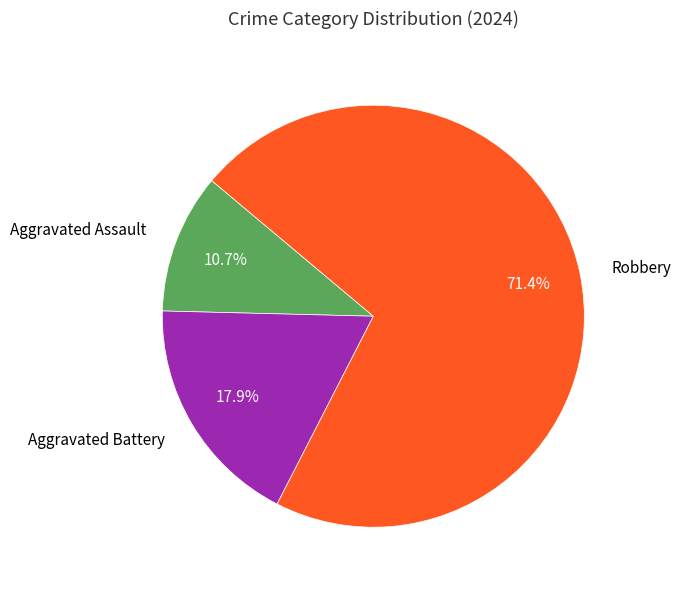

Is there a majority slice in this chart?

Yes